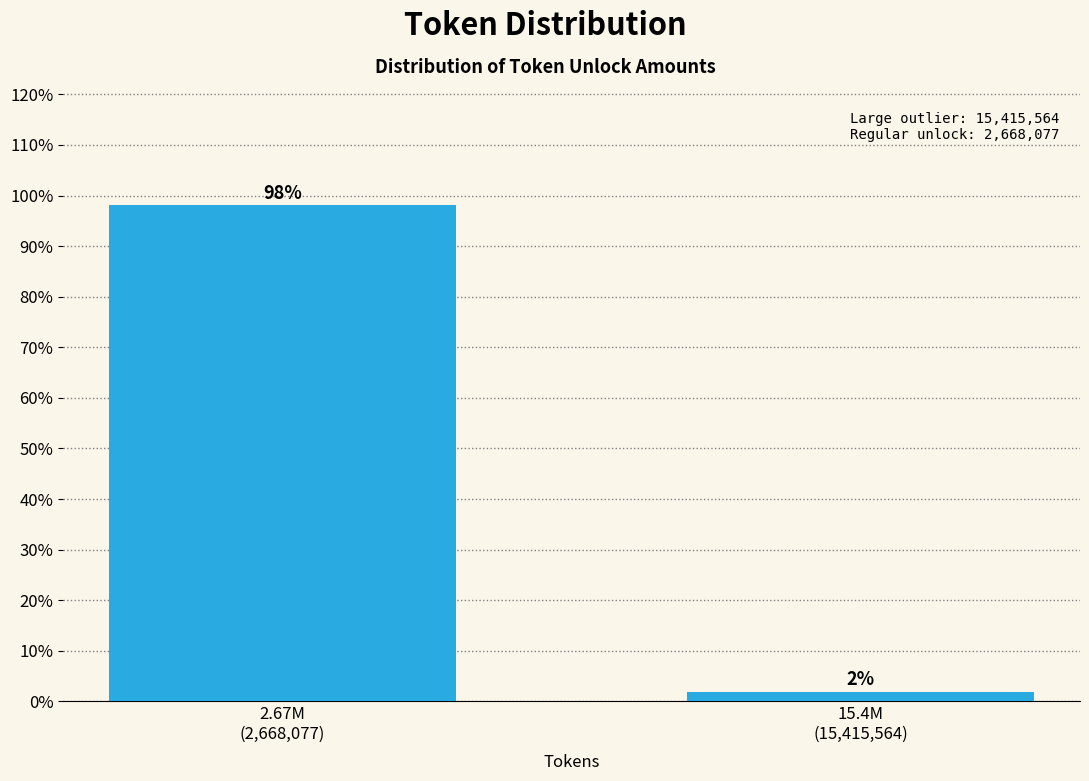

What is the average value?

50.0